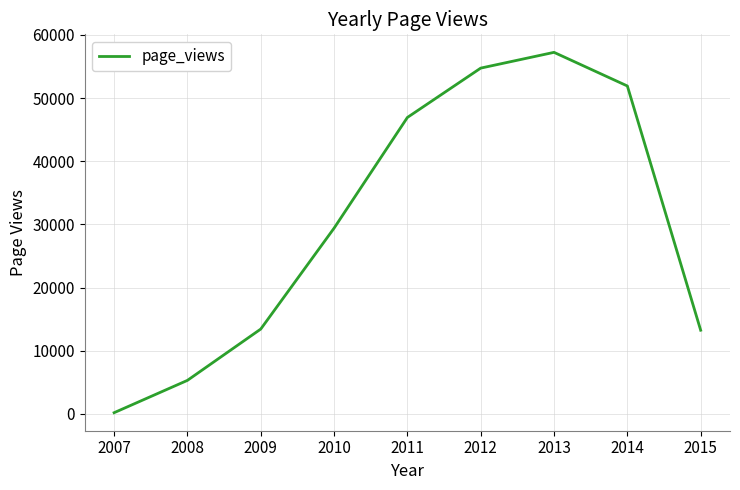

How many interior local peaks (higher than both neighbors) does the data have?

1